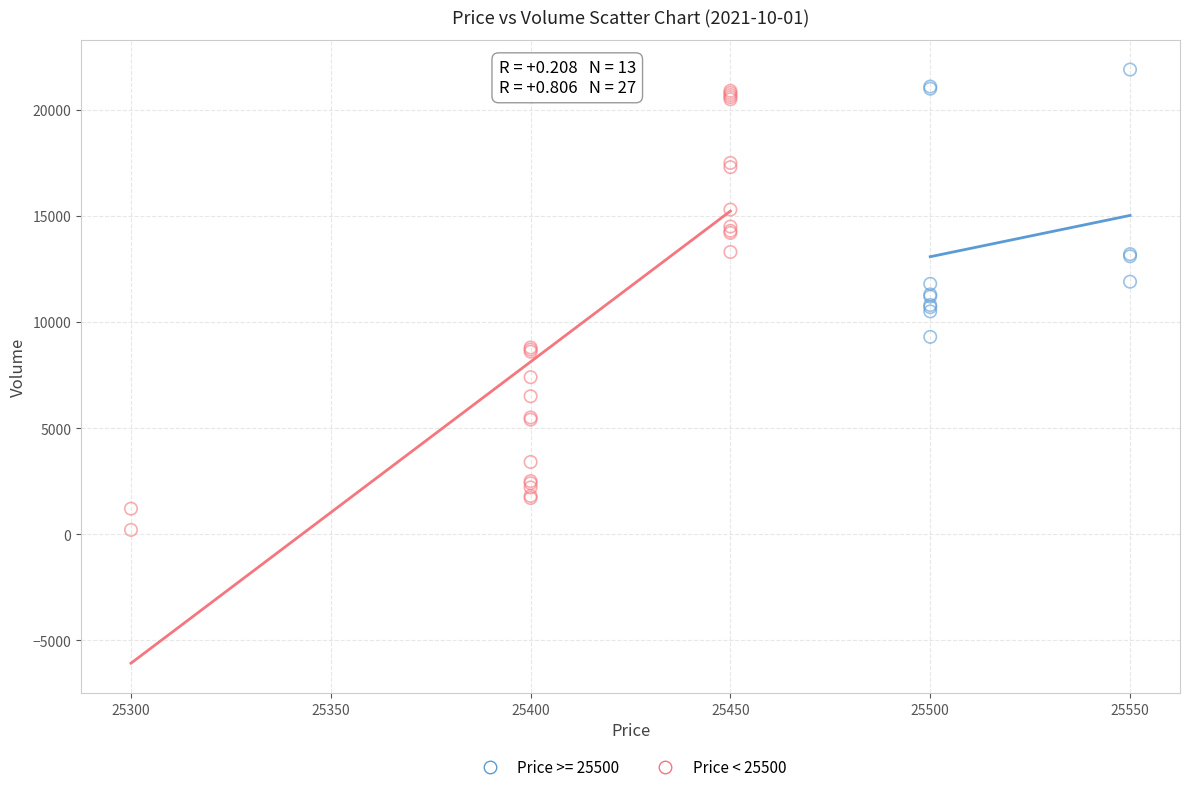

Which series contains the lowest Y value?

Price < 25500